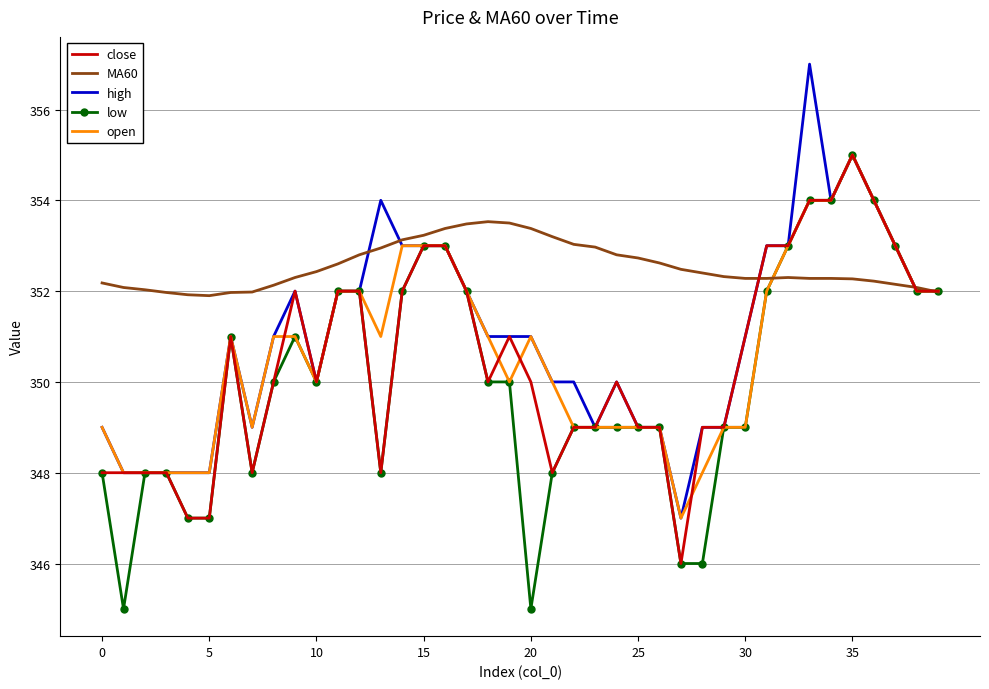

Which series has the largest total across all categories?

MA60